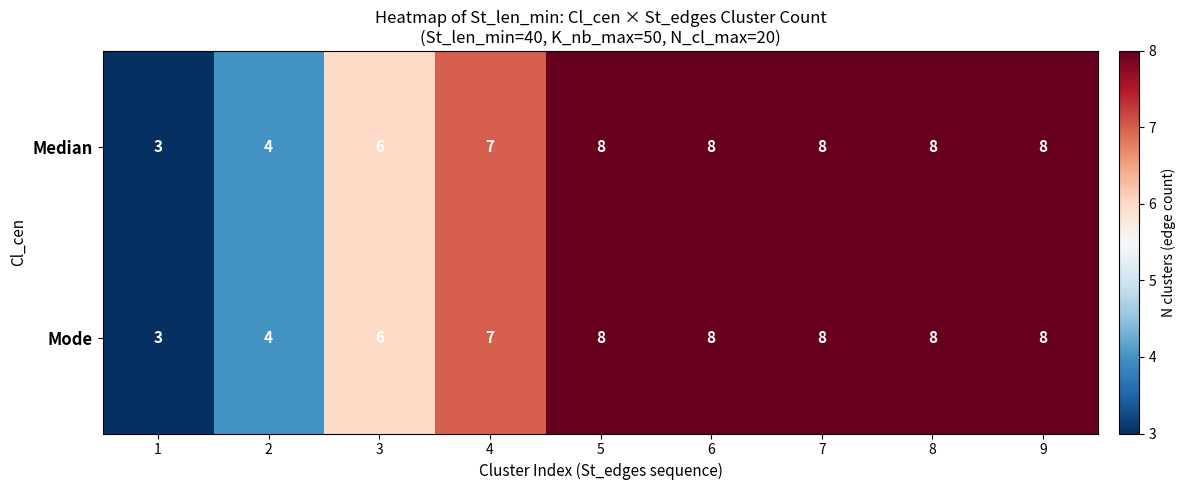

What is the highest value of the Mode series?

8